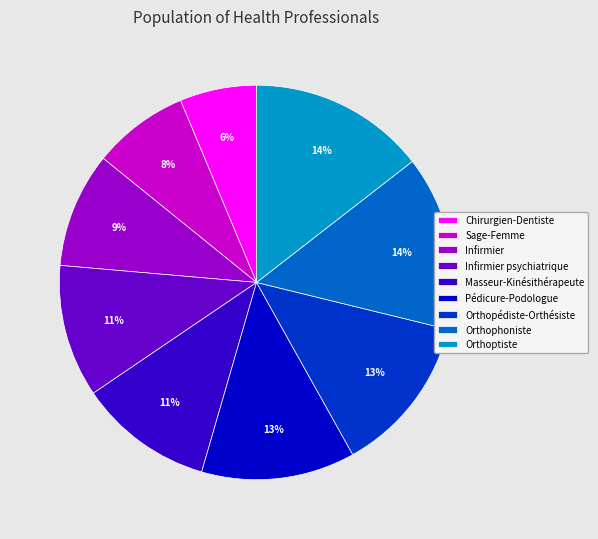

Which slice is the smallest?

Chirurgien-Dentiste